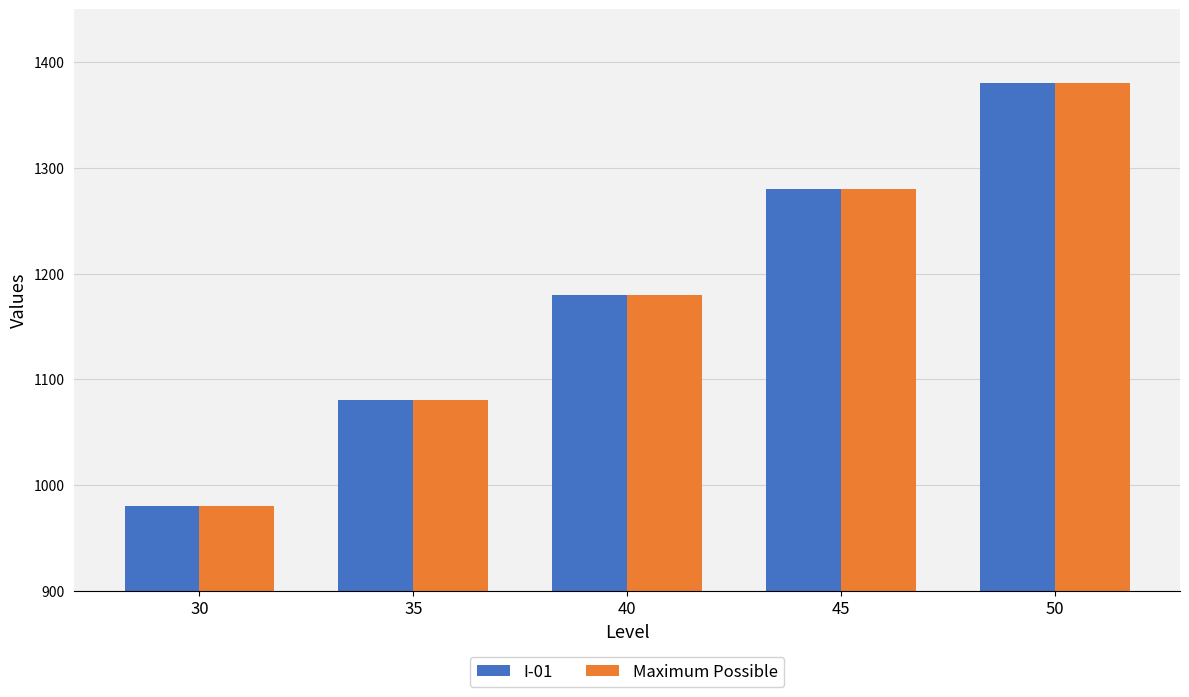

How many data points does each series have?

5